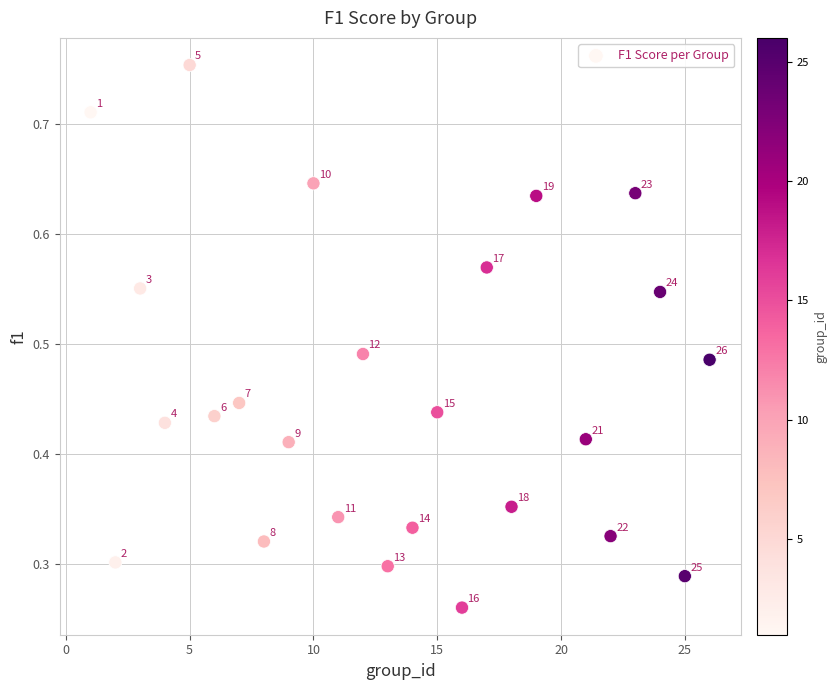

What is the range of X values (max minus min)?

25.0